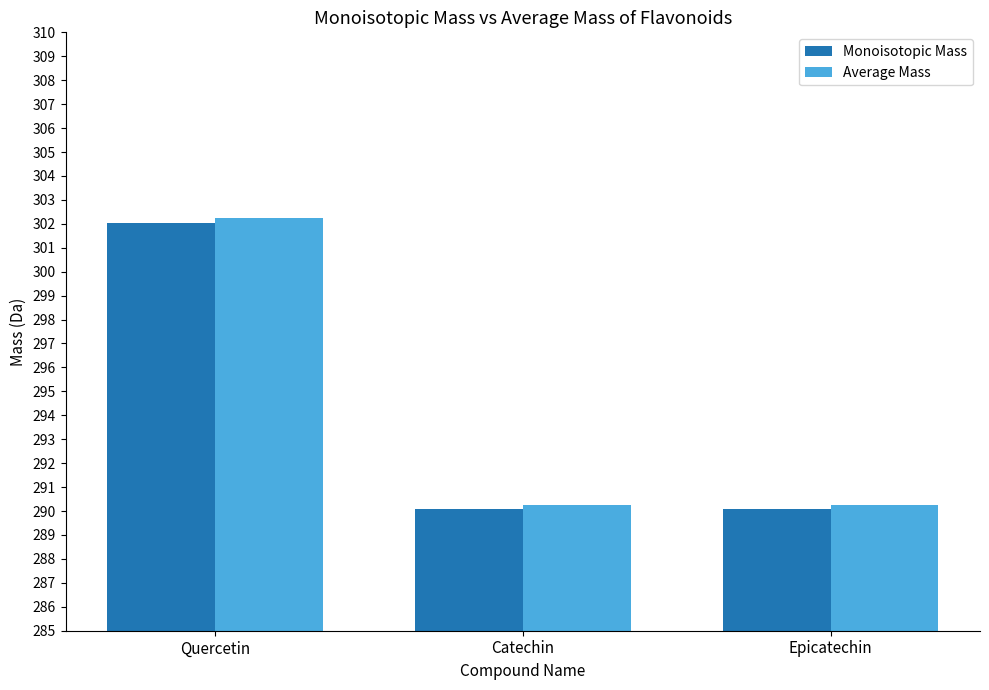

What is the spread (max minus min) of values at Catechin?

0.2